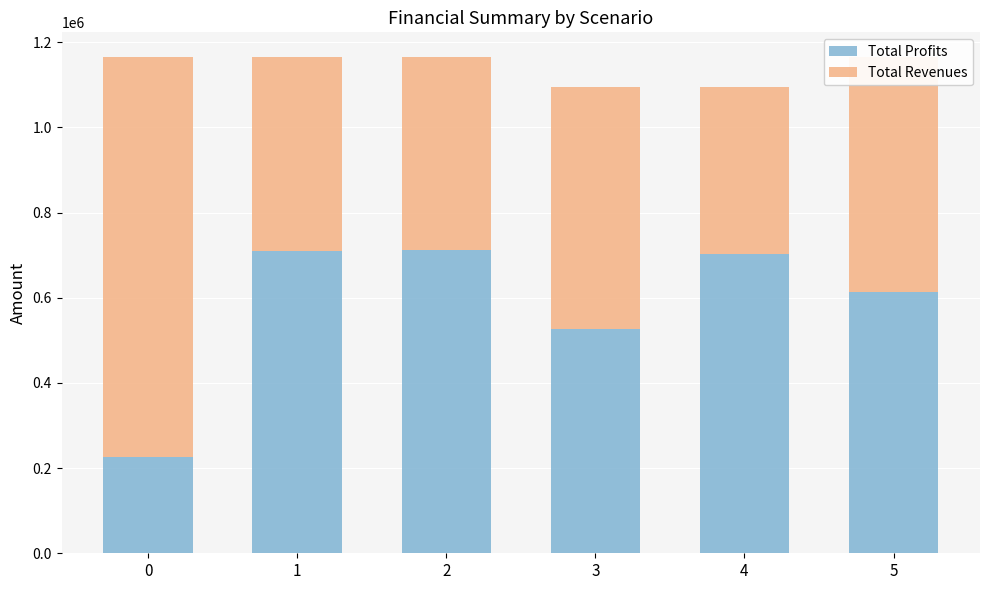

What is the difference between the Total Profits values at 4 and 1?

8338.2